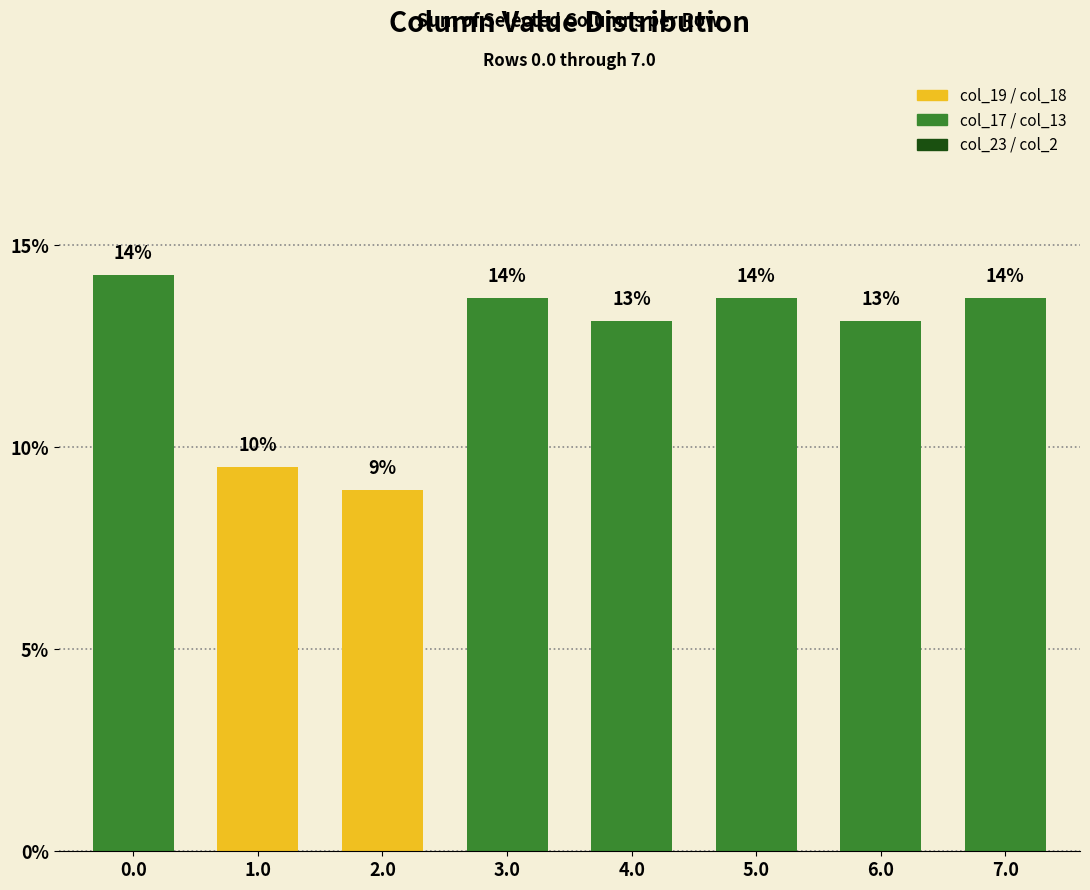

The chart shows a value of 0.1 at 1.0. True or false?

True